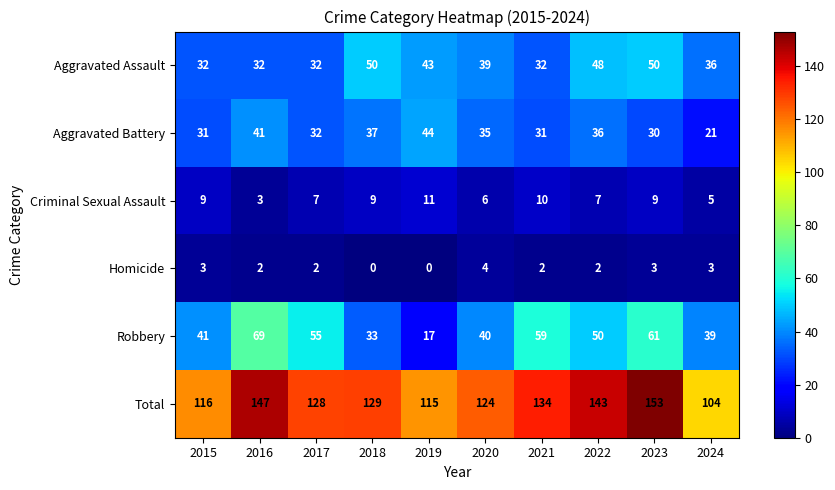

True or false: Homicide has a value of 0 at 2018.

True